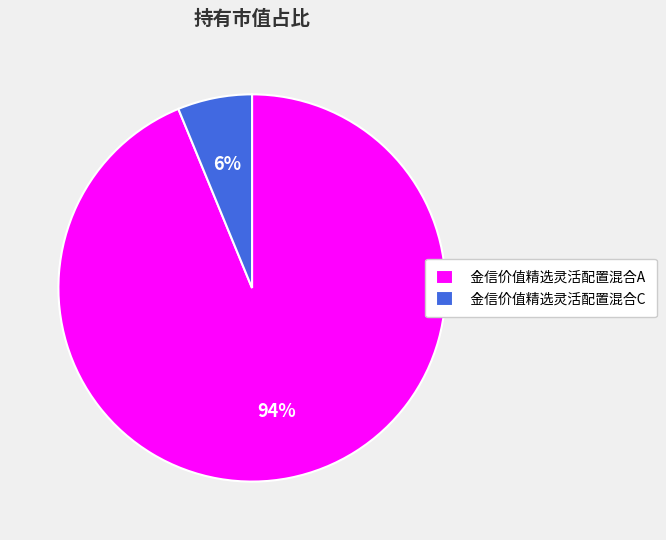

To the nearest percent, what percentage of the pie is 金信价值精选灵活配置混合C?

6%